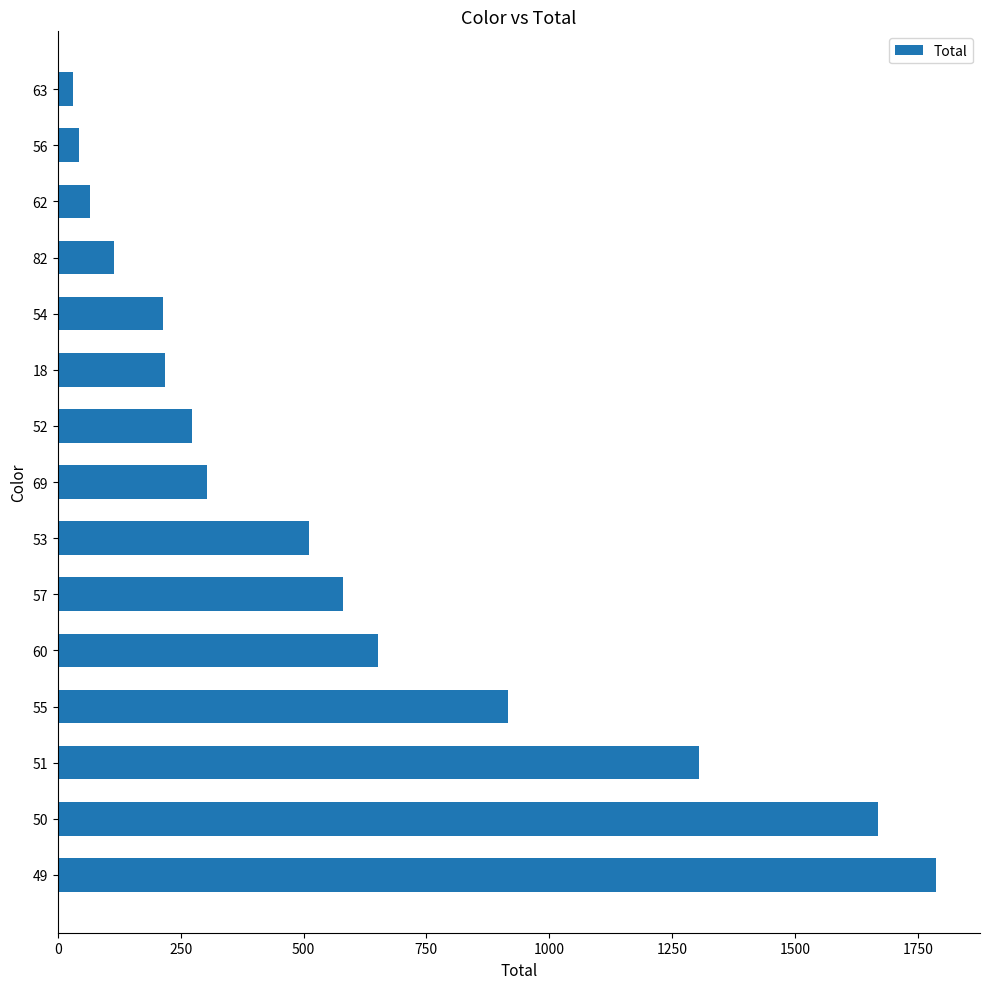

Are the bars grouped side by side (vs. stacked)?

No